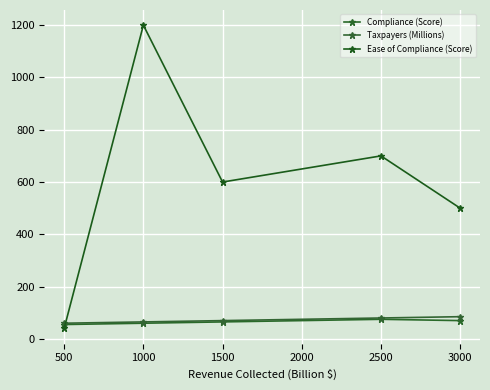

What is the total value across all series at 1000?

1325